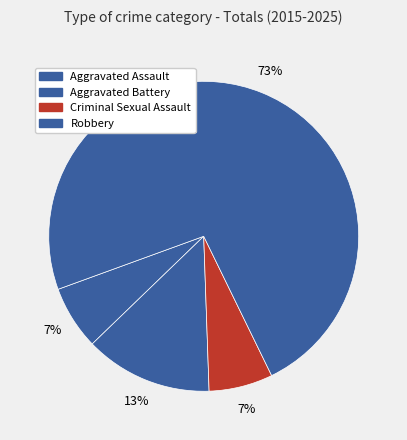

How many segments does this pie chart have?

4